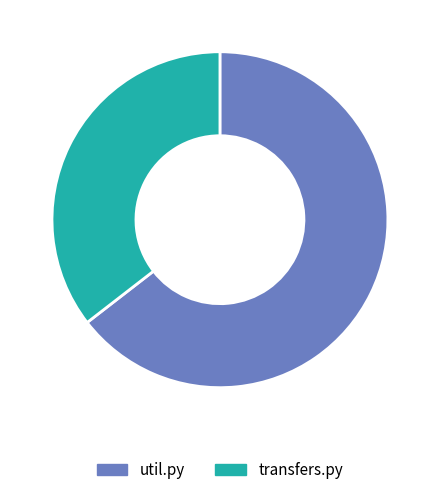

Is the sum of transfers.py and util.py greater than half?

Yes